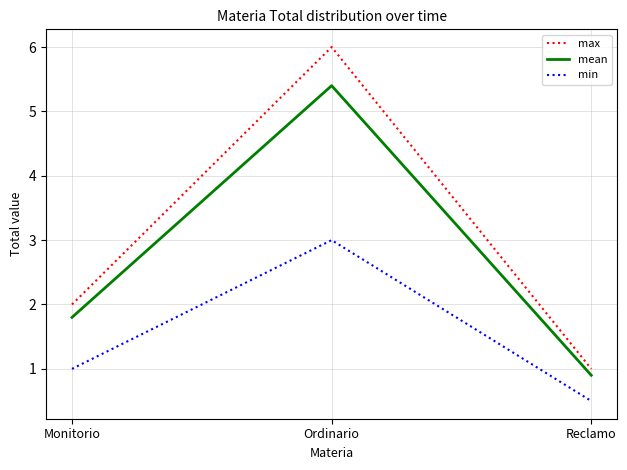

Is it true that max equals 2.0 at Monitorio?

True